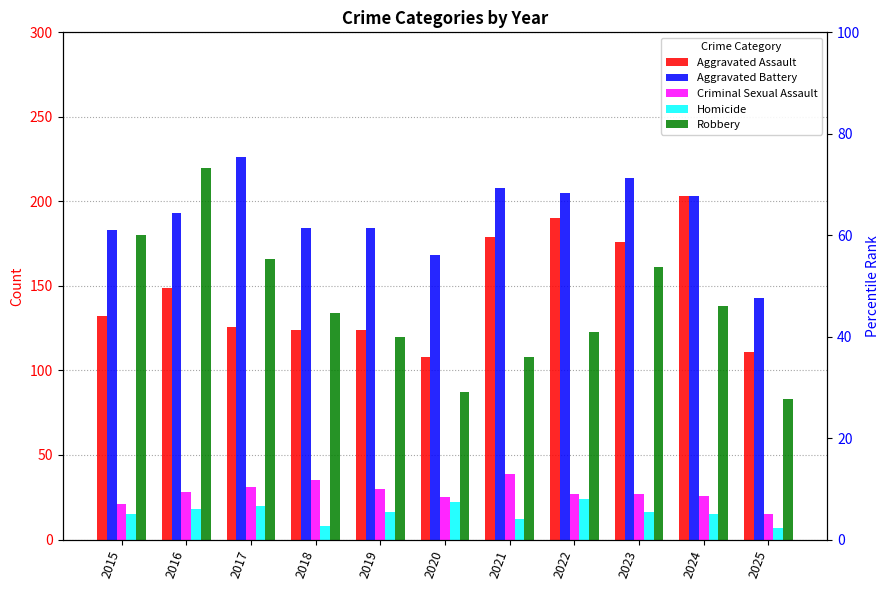

Reading left to right, extract all data points from this chart.

Aggravated Assault: 2015=132	2016=149	2017=126	2018=124	2019=124	2020=108	2021=179	2022=190	2023=176	2024=203	2025=111
Aggravated Battery: 2015=183	2016=193	2017=226	2018=184	2019=184	2020=168	2021=208	2022=205	2023=214	2024=203	2025=143
Criminal Sexual Assault: 2015=21	2016=28	2017=31	2018=35	2019=30	2020=25	2021=39	2022=27	2023=27	2024=26	2025=15
Homicide: 2015=15	2016=18	2017=20	2018=8	2019=16	2020=22	2021=12	2022=24	2023=16	2024=15	2025=7
Robbery: 2015=180	2016=220	2017=166	2018=134	2019=120	2020=87	2021=108	2022=123	2023=161	2024=138	2025=83